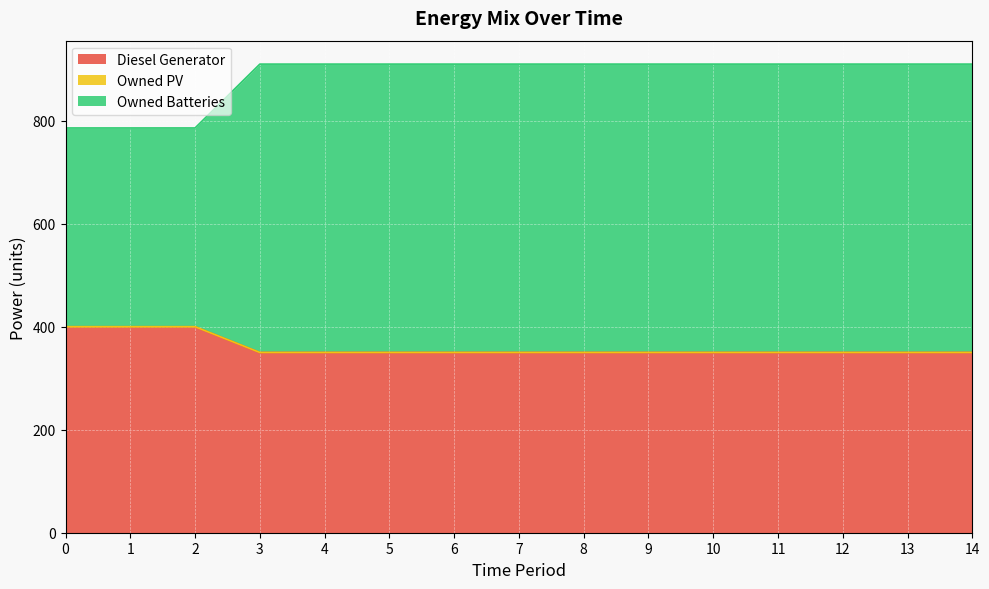

What is the total value across all series at 13?

910